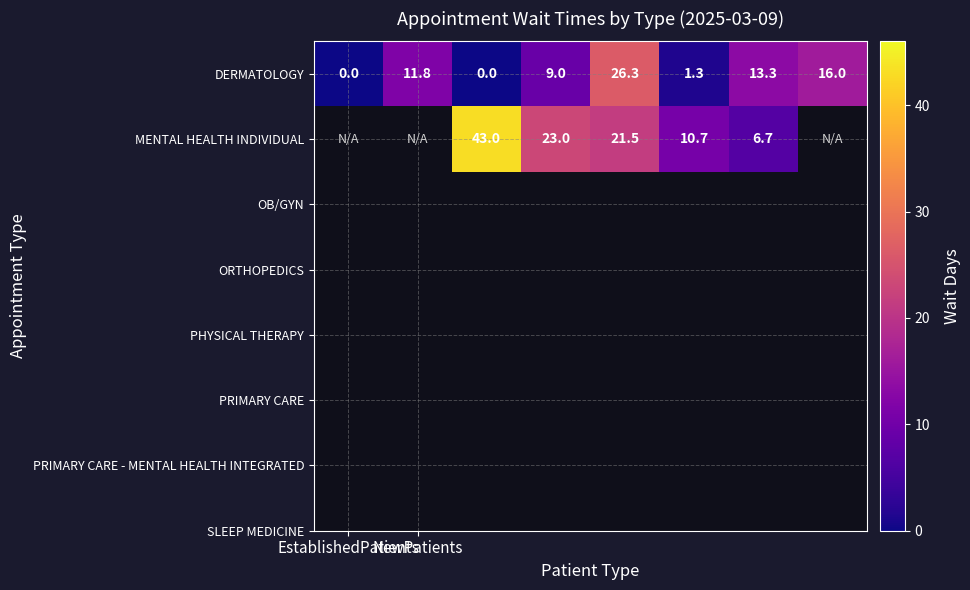

How many values in DERMATOLOGY are above zero?

6